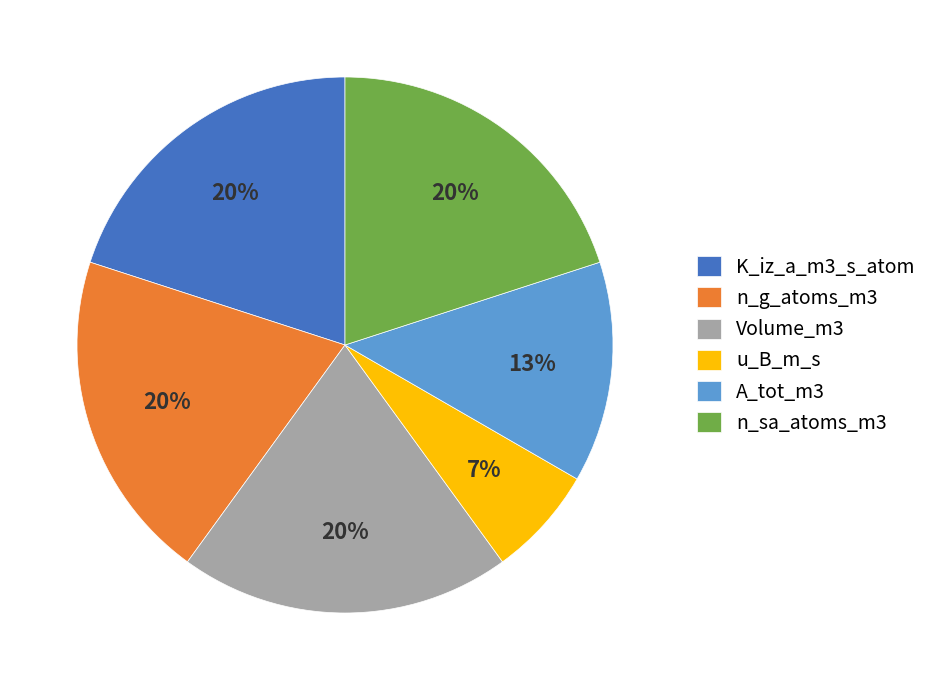

Does any single category account for the majority?

No